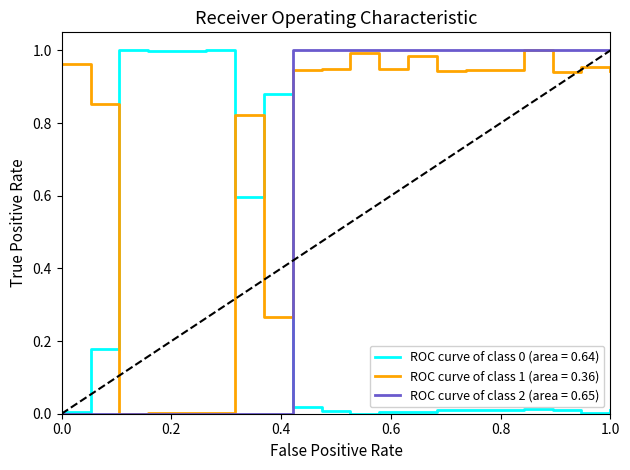

Which series has the largest total across all categories?

ROC curve of class 1 (area = 0.36)